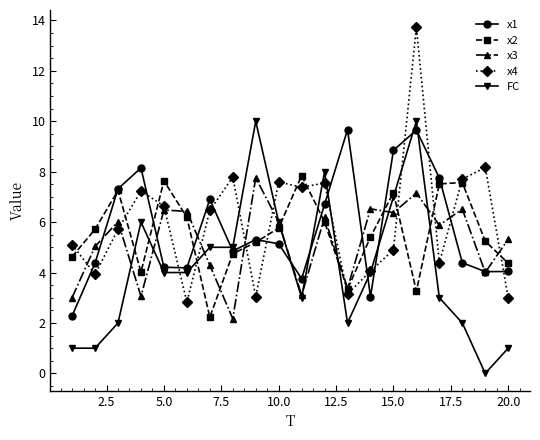

Which series ends up on top after the final intersection of x1 and x4?

x1